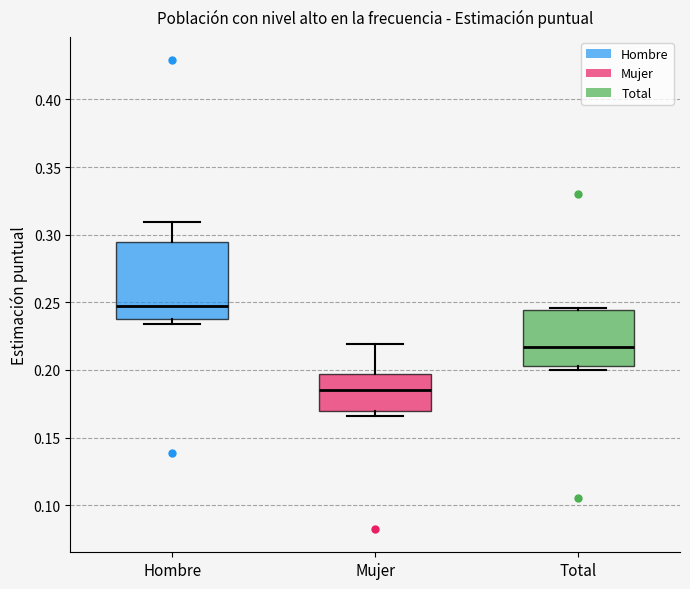

Which box has the lowest median line?

Mujer